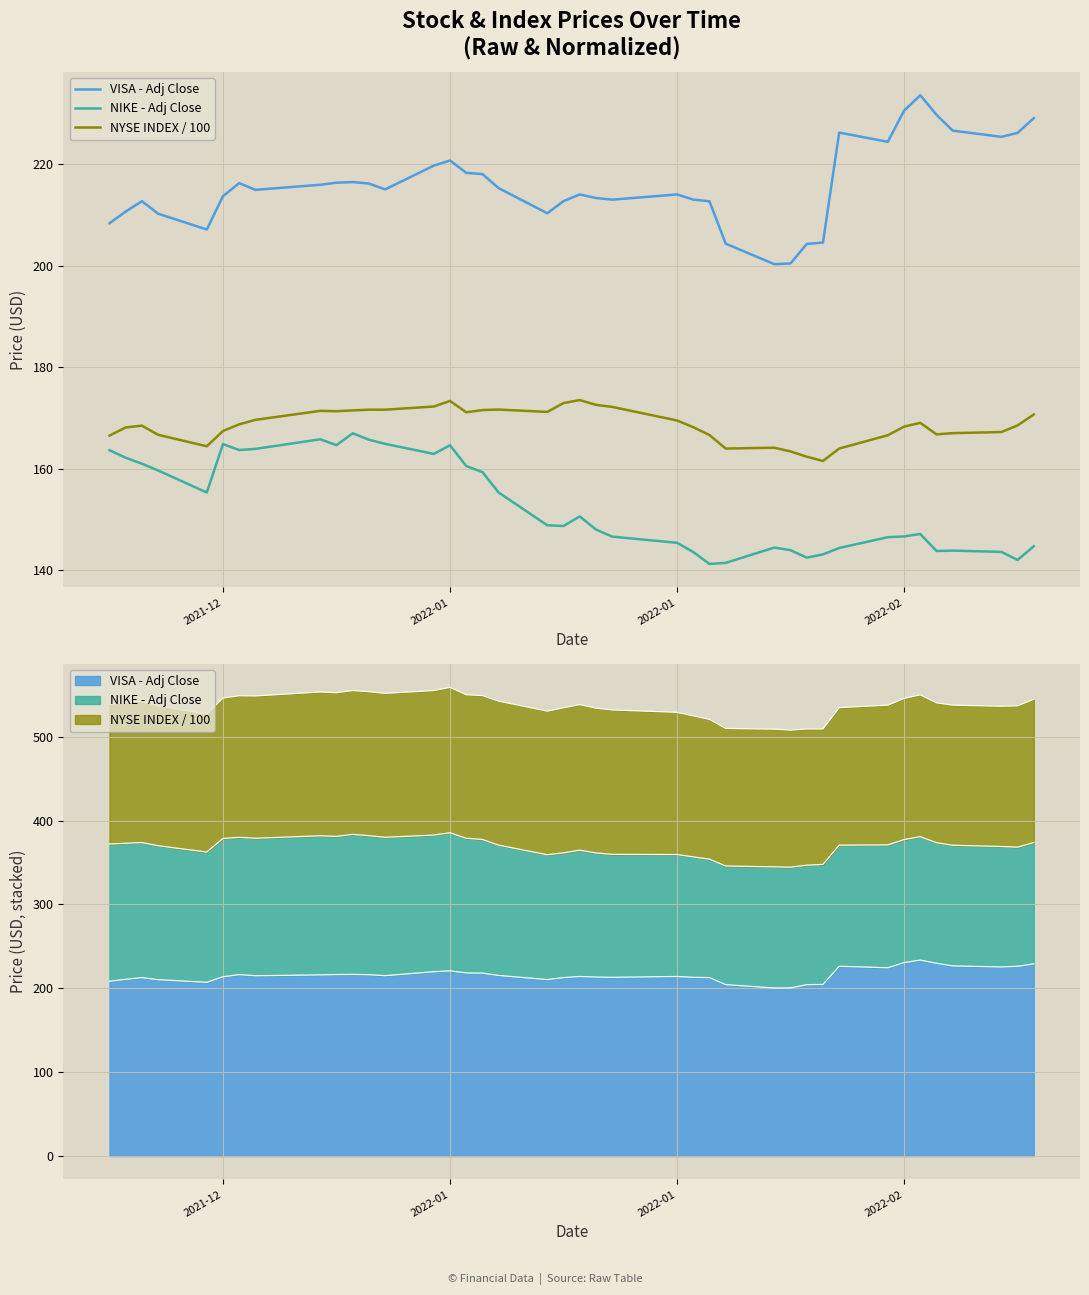

Which series has the largest total across all categories?

VISA - Adj Close